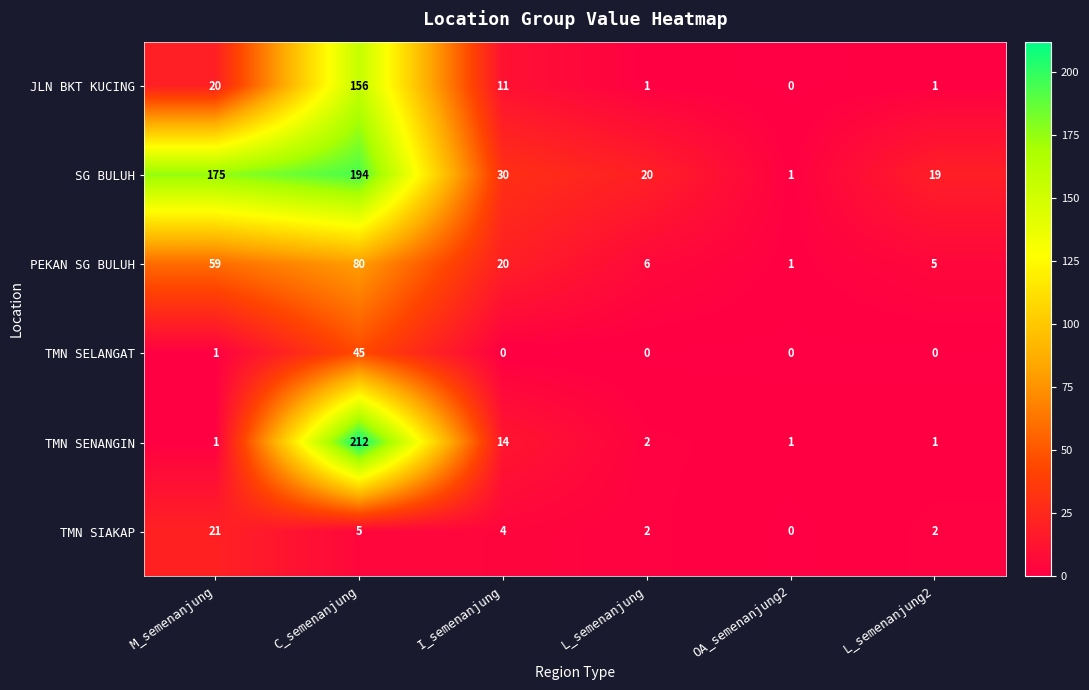

Which series changed the most between OA_semenanjung2 and L_semenanjung2?

SG BULUH